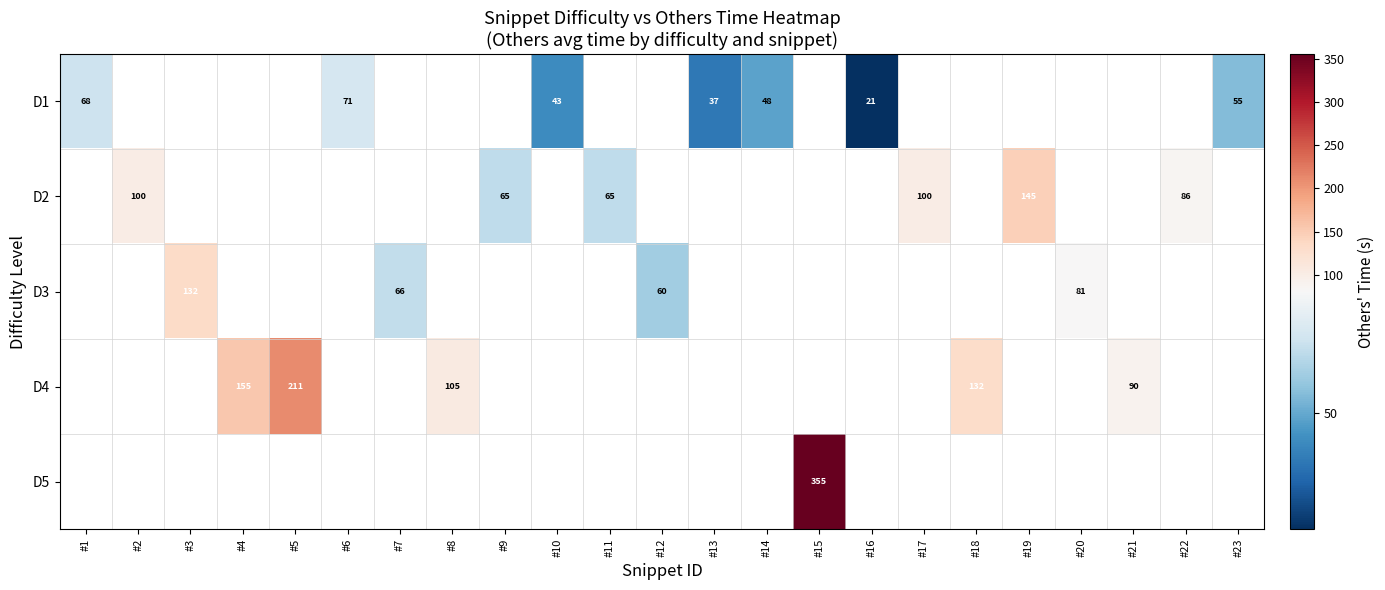

Which series has the widest spread of values?

D1